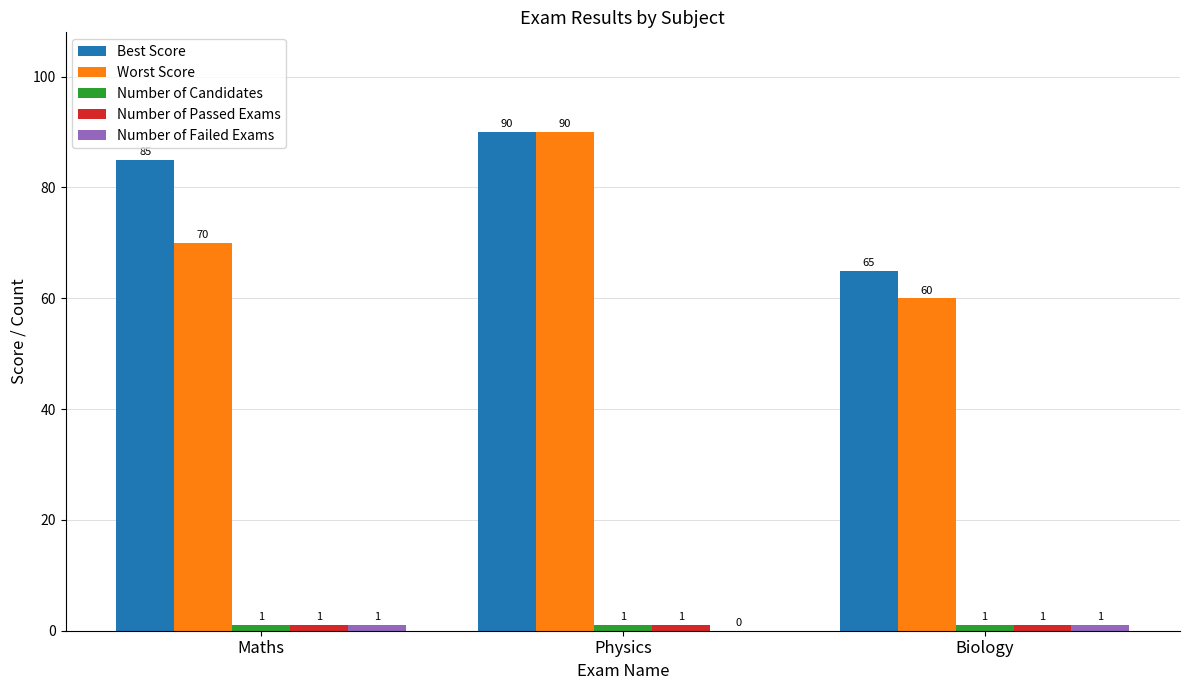

What is the maximum value for Best Score?

90